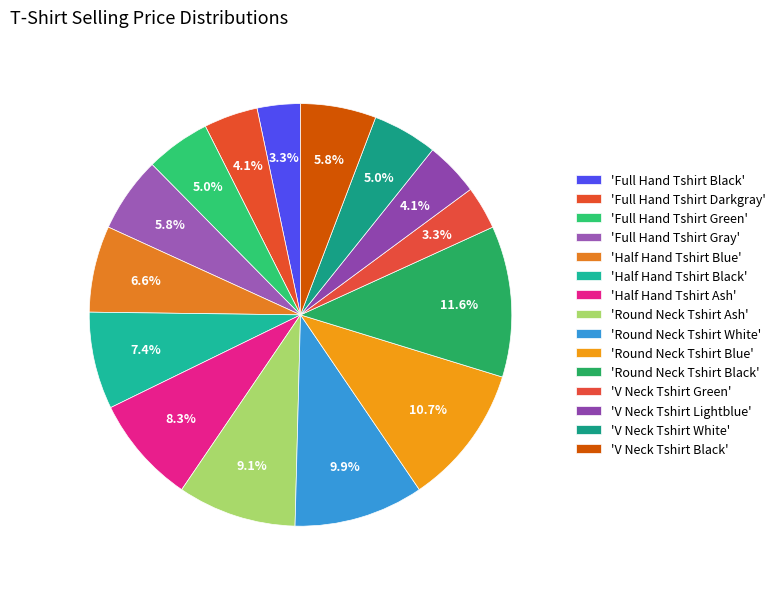

Count the number of slices in the pie.

15